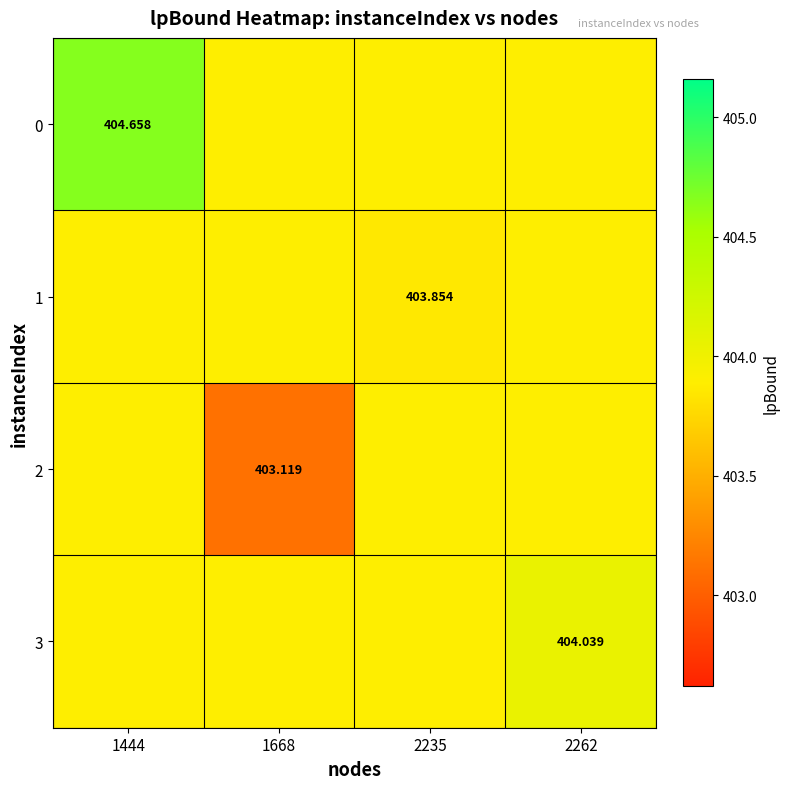

At how many categories does at least one series exceed 404?

2